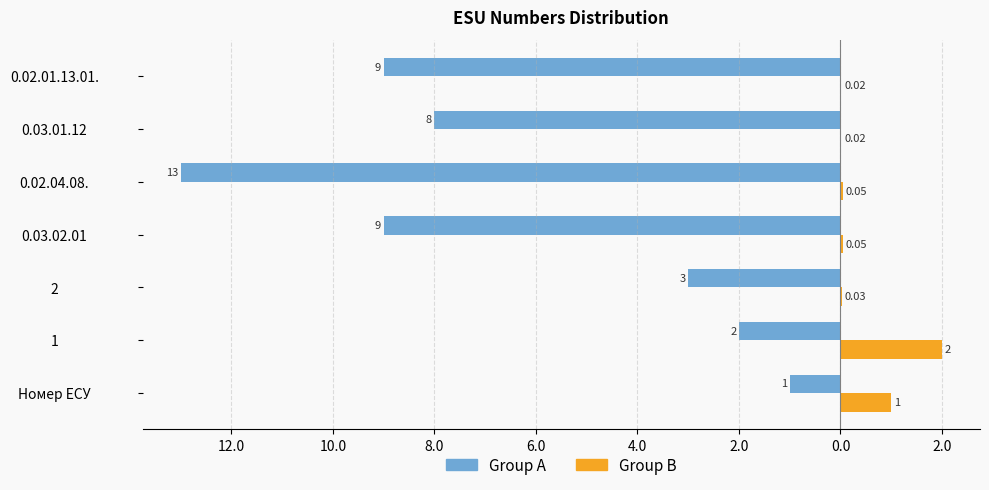

Which series has the largest range (max minus min)?

Group A